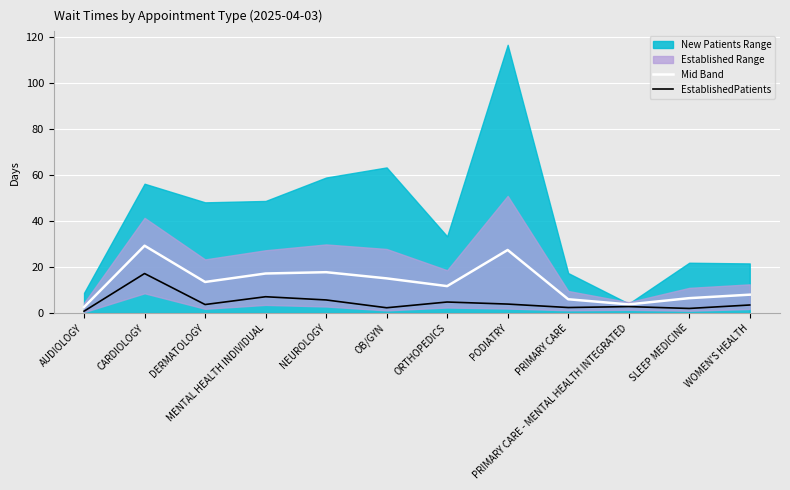

What is the approximate value of Mid Band at WOMEN'S HEALTH?

8.0